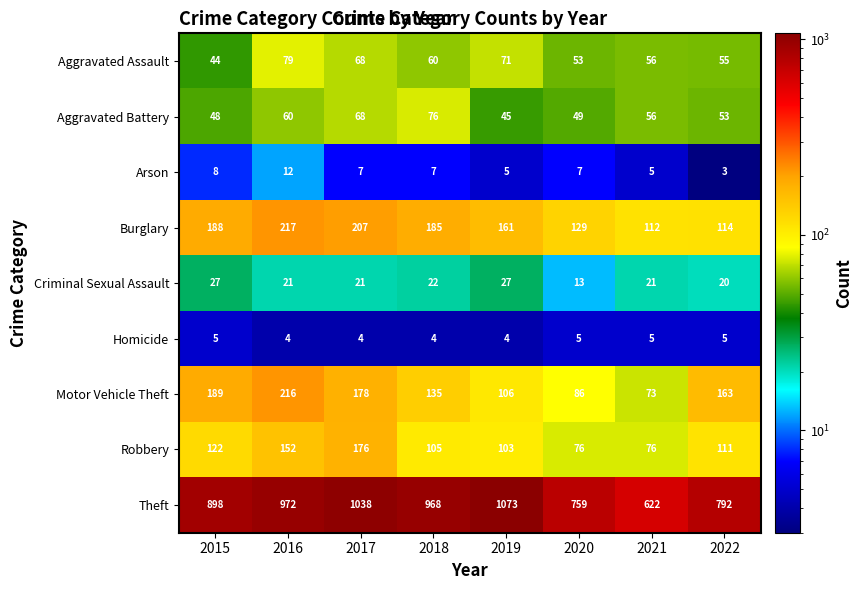

At how many categories does at least one series exceed 486?

8